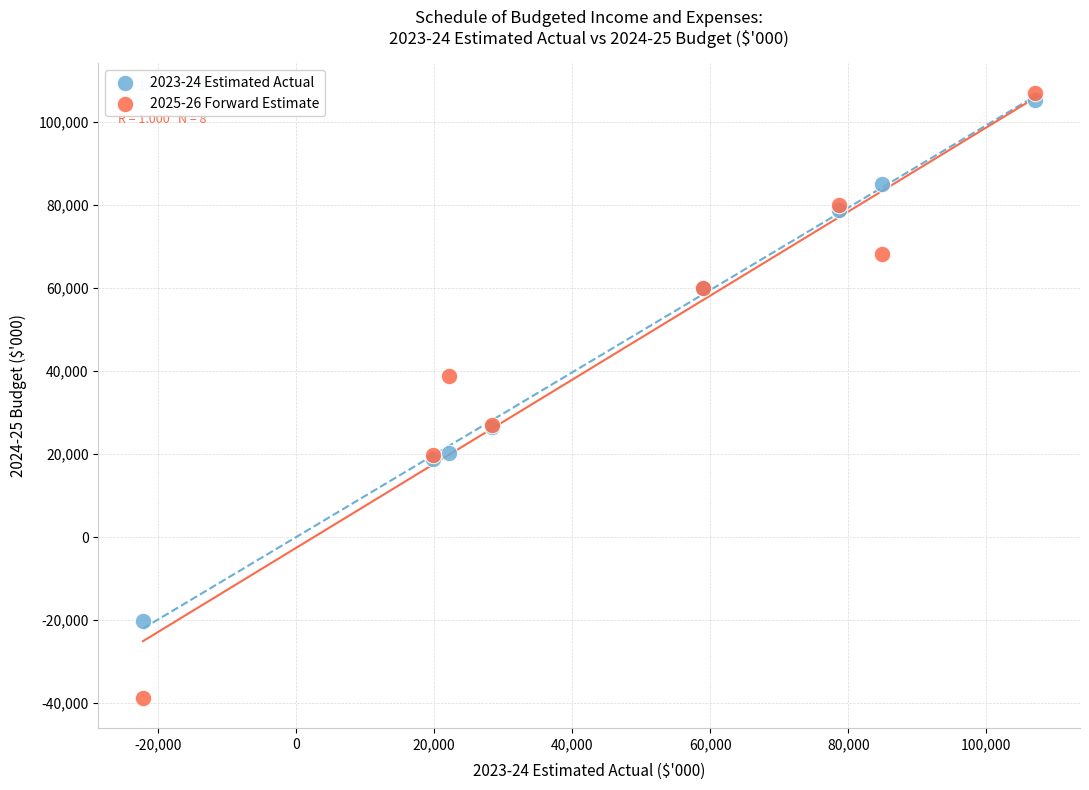

Across all series, what Y value is closest to 34084?

38779